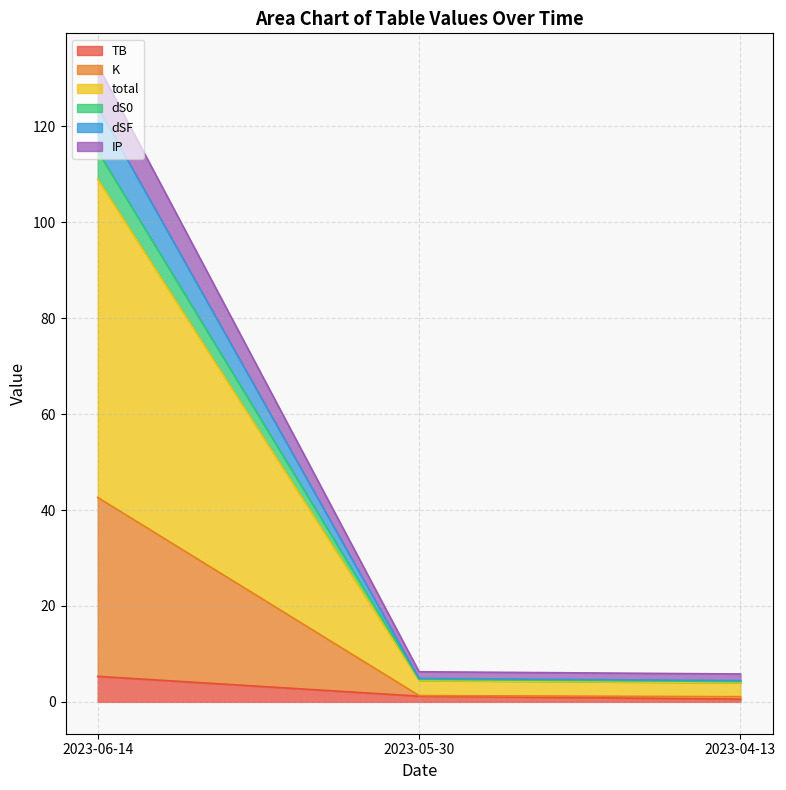

What is the difference between the maximum and minimum values in the total series?

63.5